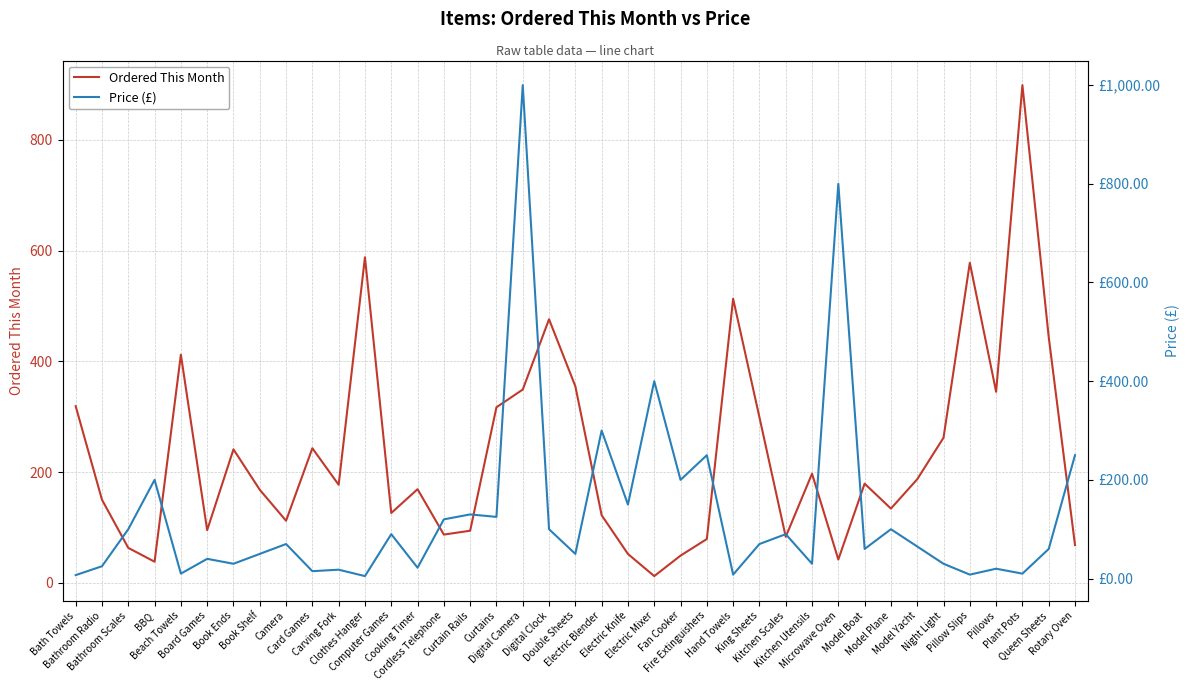

List the labels in order of Price (£) value, largest first.

Digital Camera, Microwave Oven, Electric Mixer, Electric Blender, Fire Extinguishers, Rotary Oven, BBQ, Fan Cooker, Electric Knife, Curtain Rails, Curtains, Cordless Telephone, Bathroom Scales, Digital Clock, Model Plane, Computer Games, Kitchen Scales, Camera, King Sheets, Model Yacht, Model Boat, Queen Sheets, Book Shelf, Double Sheets, Board Games, Book Ends, Kitchen Utensils, Night Light, Bathroom Radio, Cooking Timer, Pillows, Carving Fork, Card Games, Beach Towels, Plant Pots, Hand Towels, Pillow Slips, Bath Towels, Clothes Hanger